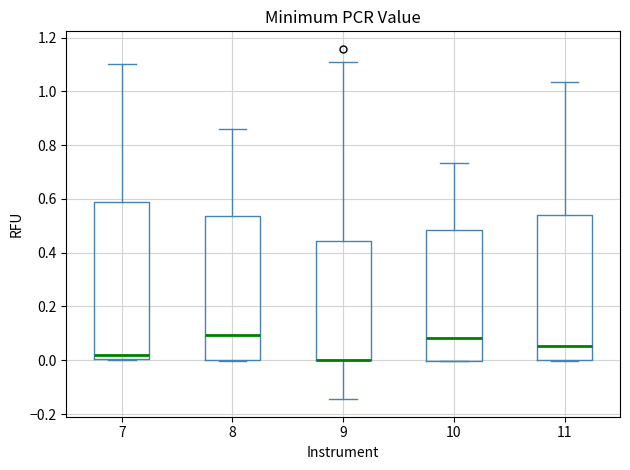

Reading left to right, transcribe this box plot: for each box, give where its median line is, the range the box spans, and where its two whiskers end, as read against the y-axis. The values are not printed on the chart, so give them approximately, as read against the axis.

7: median 0.02, box 0.00 to 0.58, whiskers 0.00 to 1.10
8: median 0.10, box 0.00 to 0.54, whiskers 0.00 to 0.86
9: median 0.00 (drawn on the box's lower edge), box 0.00 to 0.44, whiskers -0.14 to 1.10
10: median 0.08, box 0.00 to 0.48, whiskers 0.00 to 0.74
11: median 0.06, box 0.00 to 0.54, whiskers 0.00 to 1.04